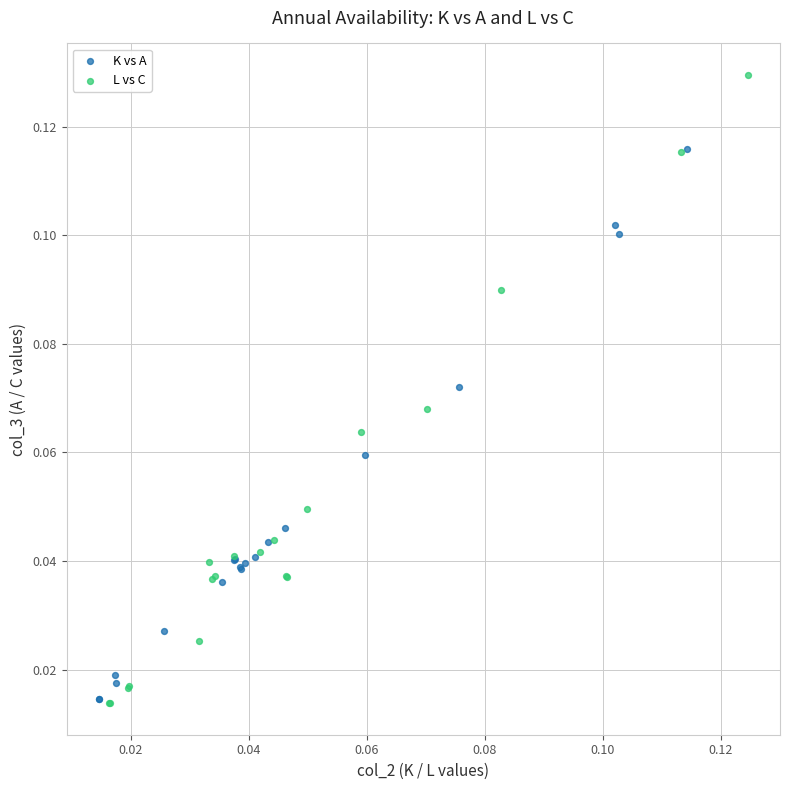

Which series contains the highest Y value?

L vs C